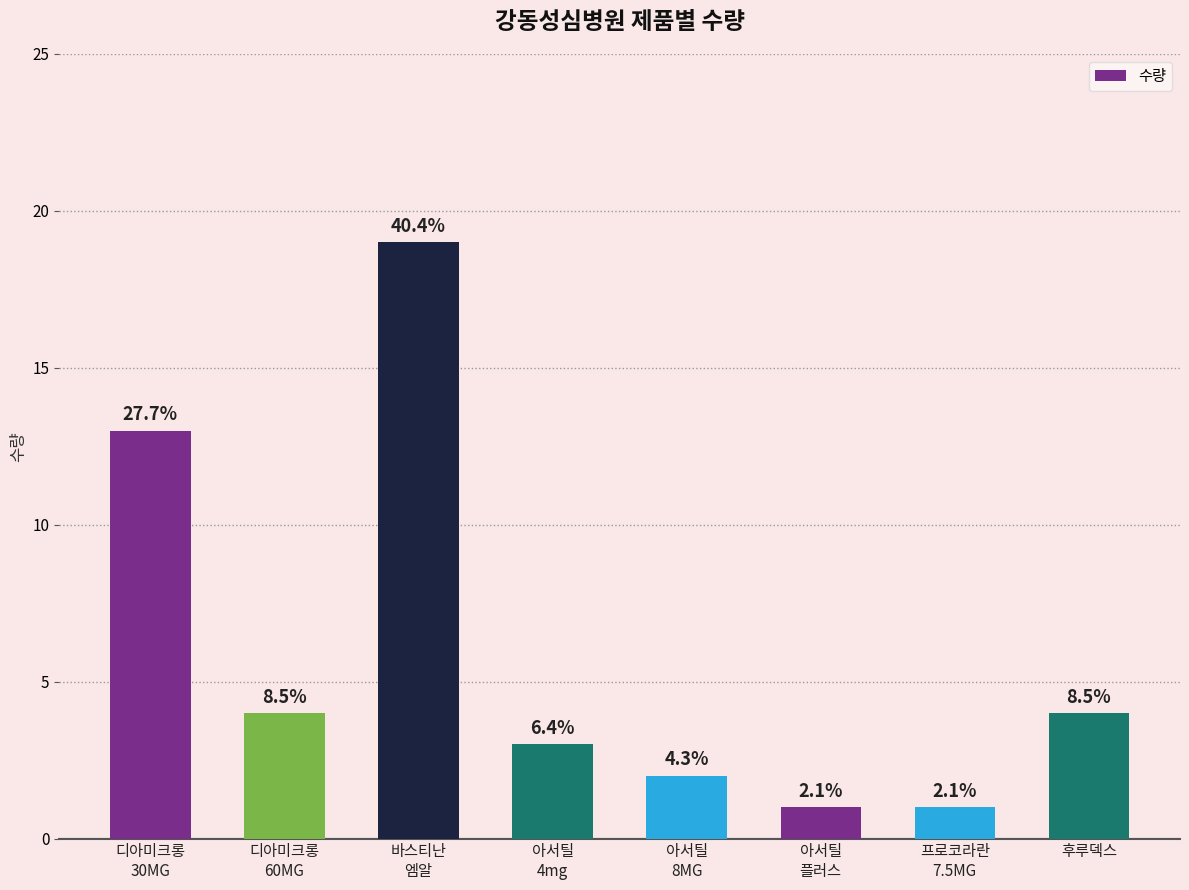

Is it true that the value at 프로코라란
7.5MG is 1?

True